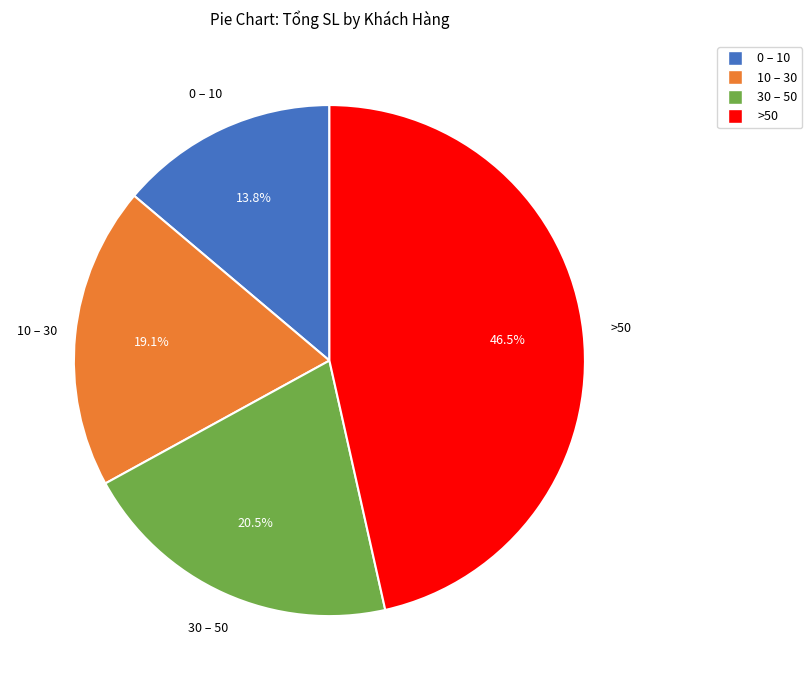

Is there a majority slice in this chart?

No